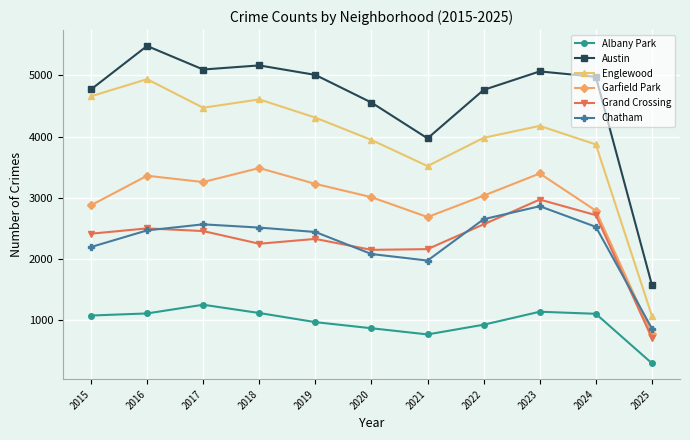

True or false: Austin and Albany Park cross at least once.

False